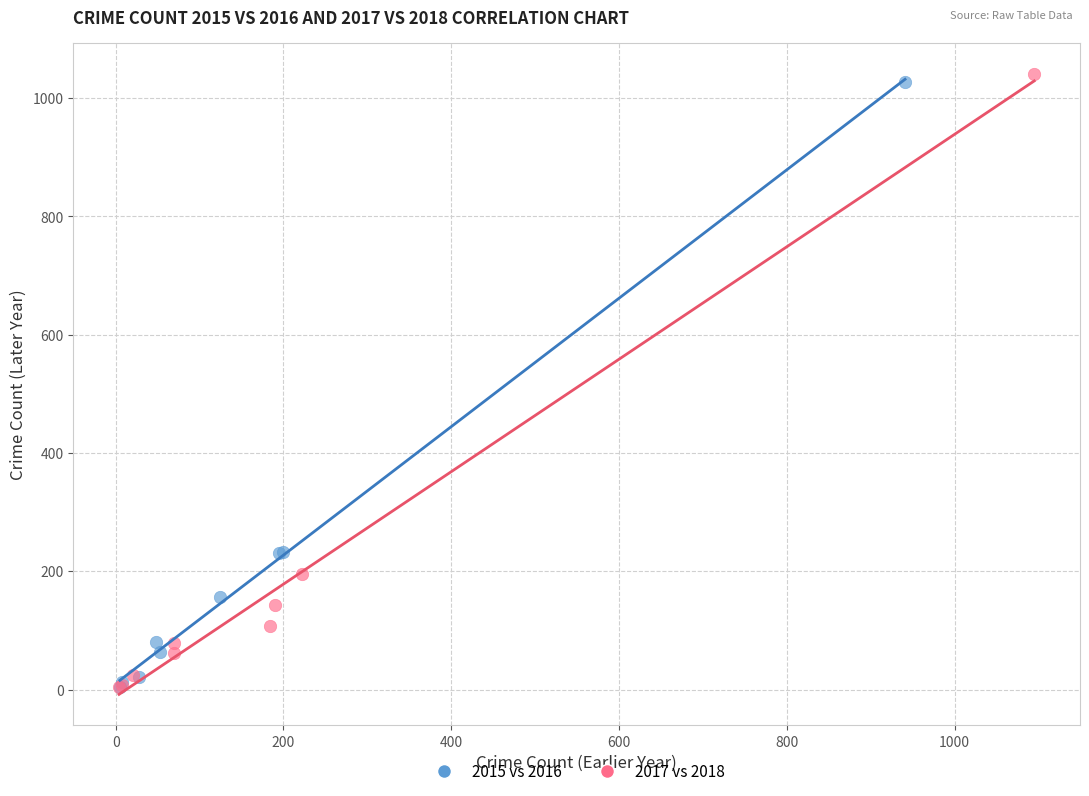

Which series has the widest spread of Y values?

2017 vs 2018